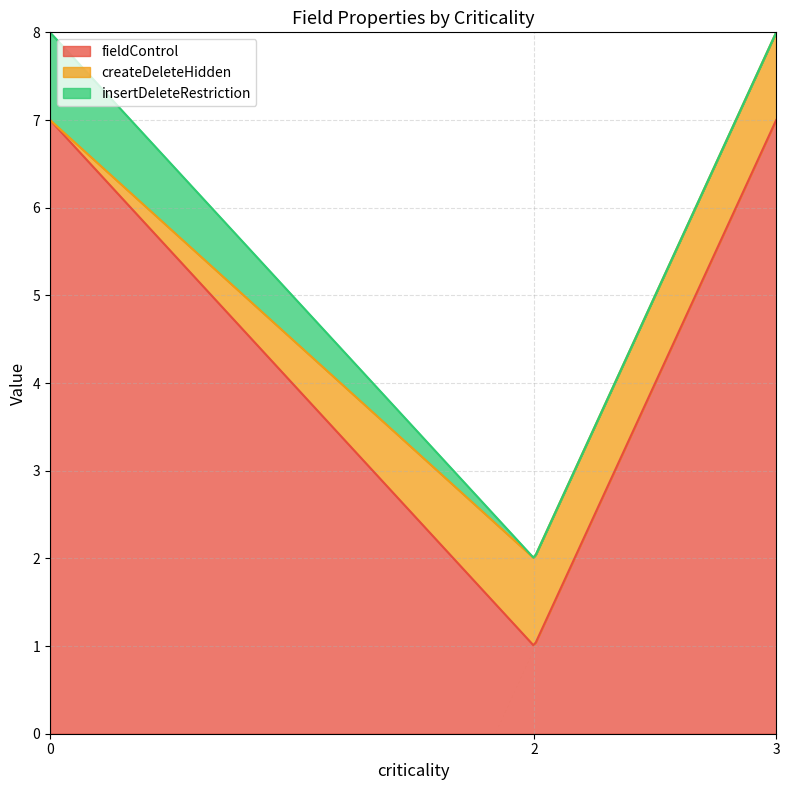

How many lines are shown in the chart?

3